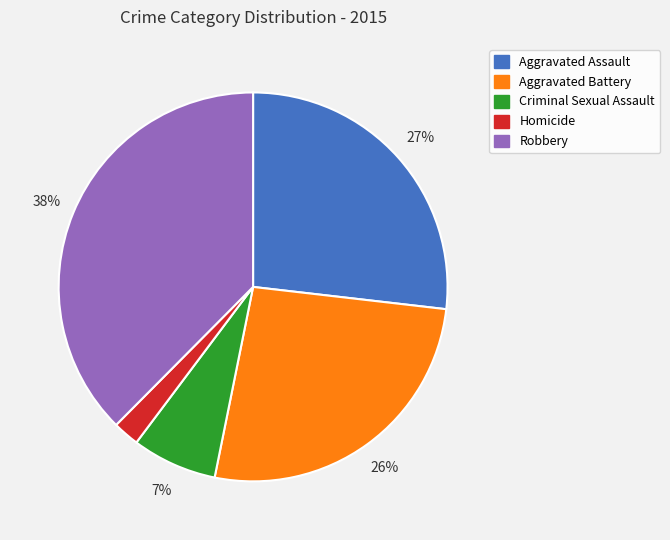

Which category has the smallest portion of the pie?

Homicide